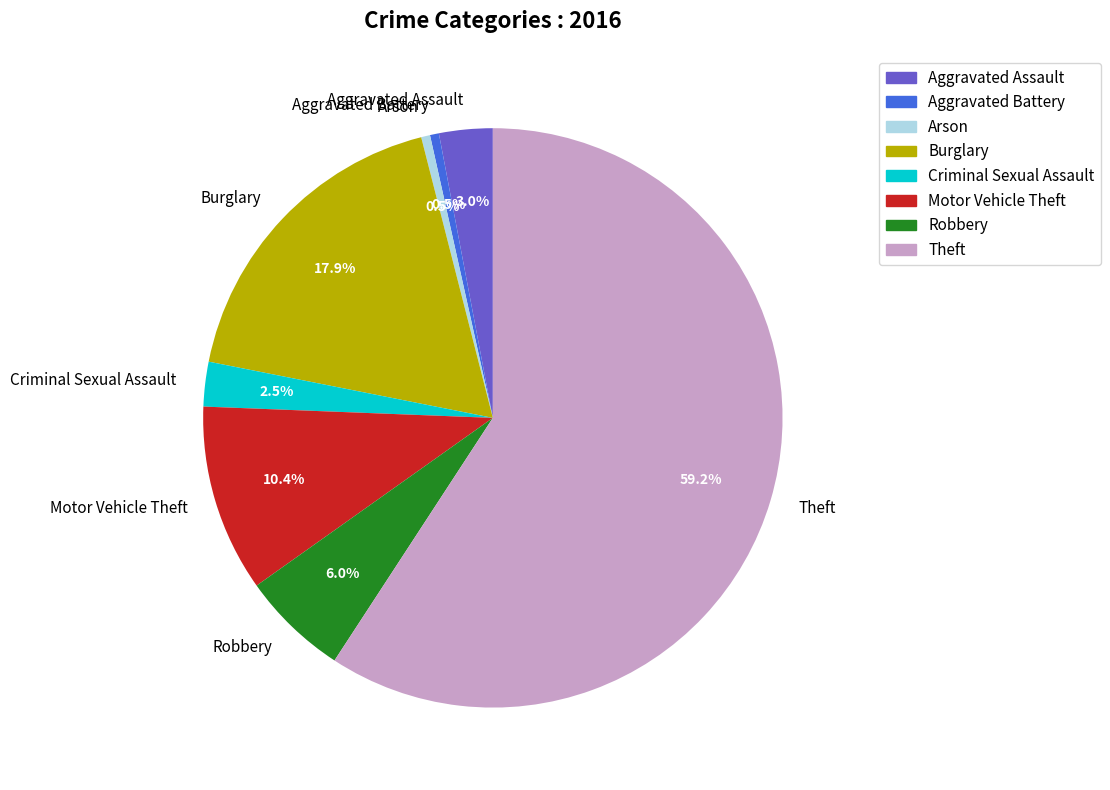

What is the majority slice?

Theft